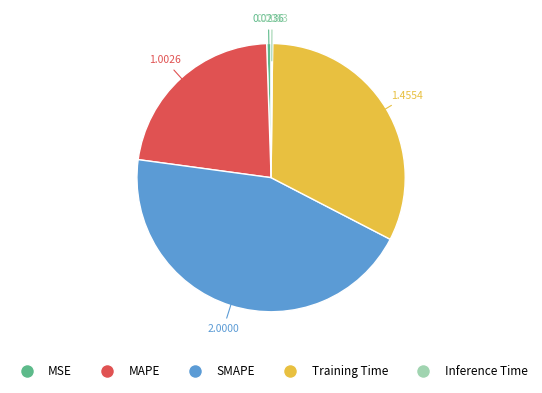

What is the ratio of the value at MAPE to the value at SMAPE?

0.5